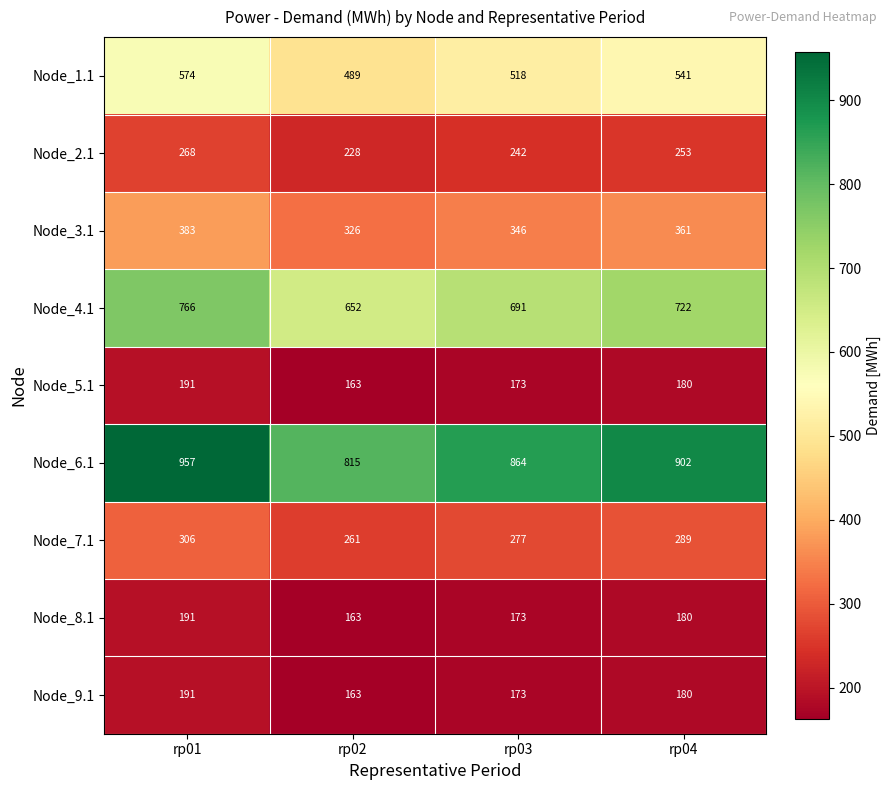

What is the difference between the second highest and minimum values in the Node_7.1 series?

28